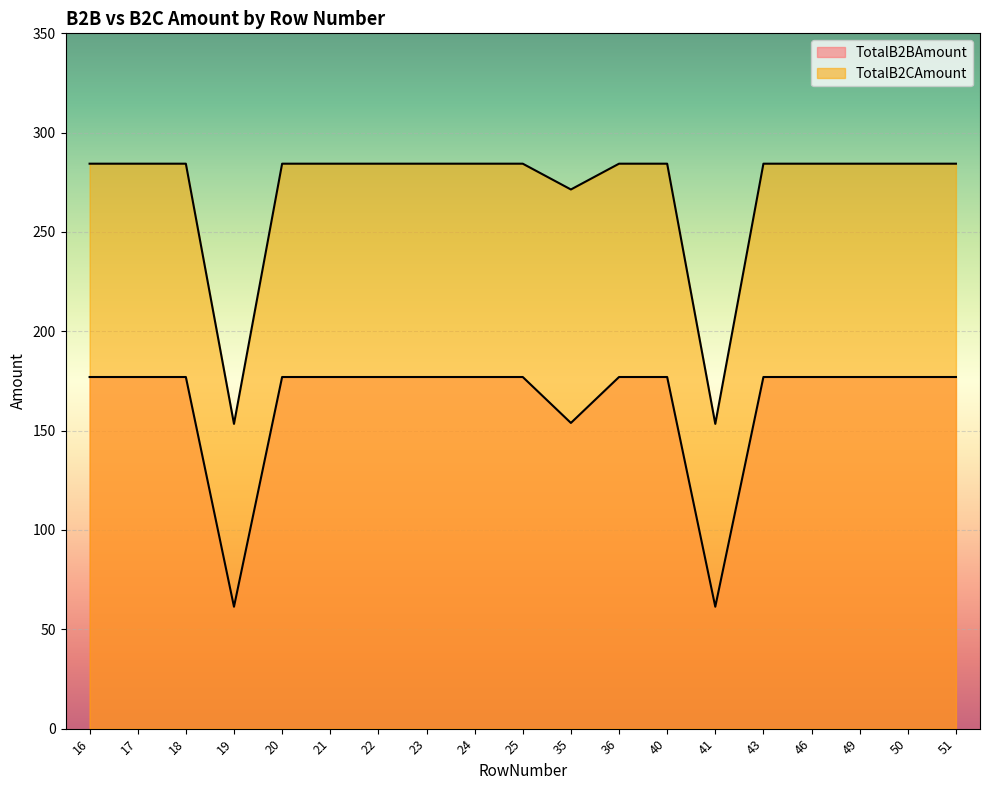

Count the number of data series in this chart.

2